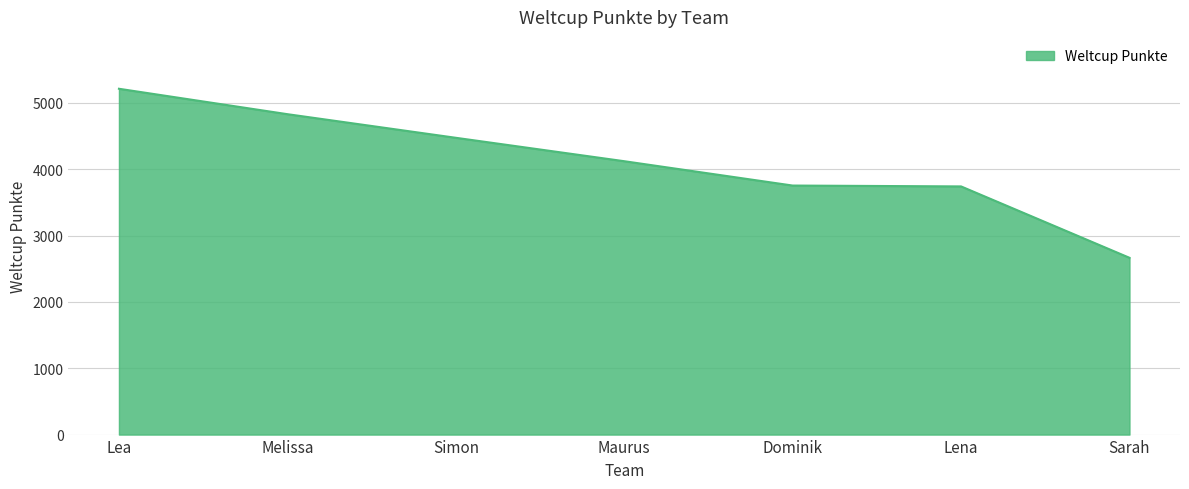

What is the difference between the maximum and minimum values?

2548